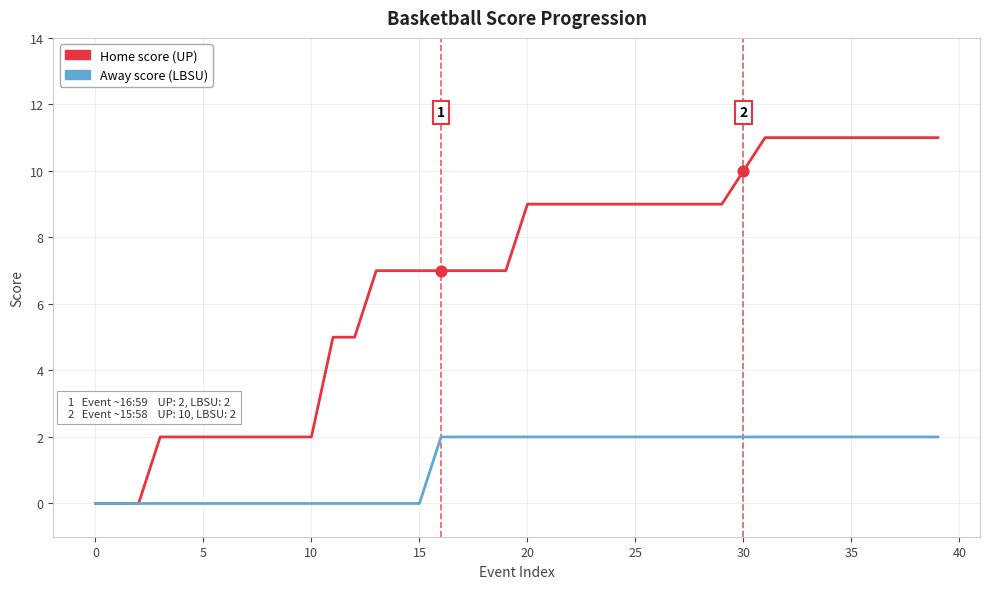

What is the greatest value displayed?

11